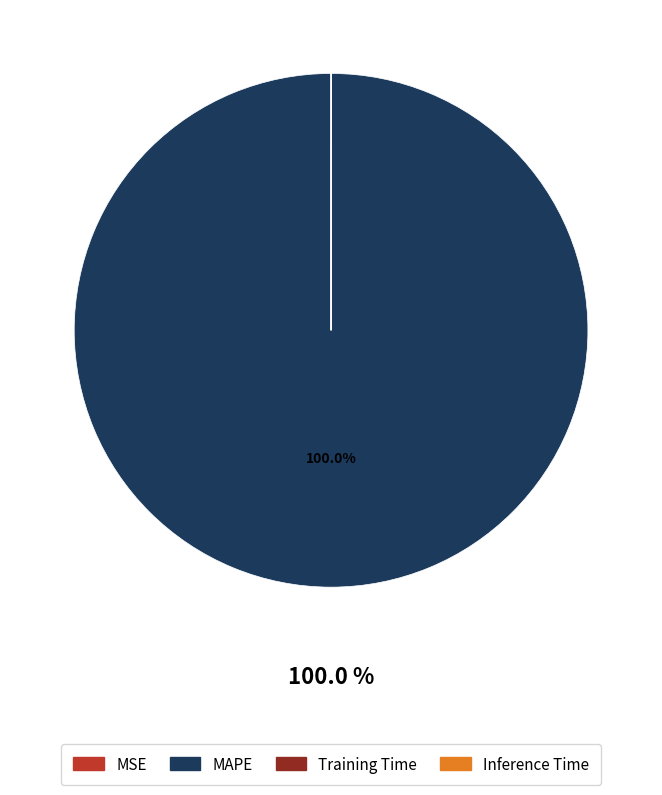

To the nearest percent, what is the difference between the largest and smallest slice percentages?

100%